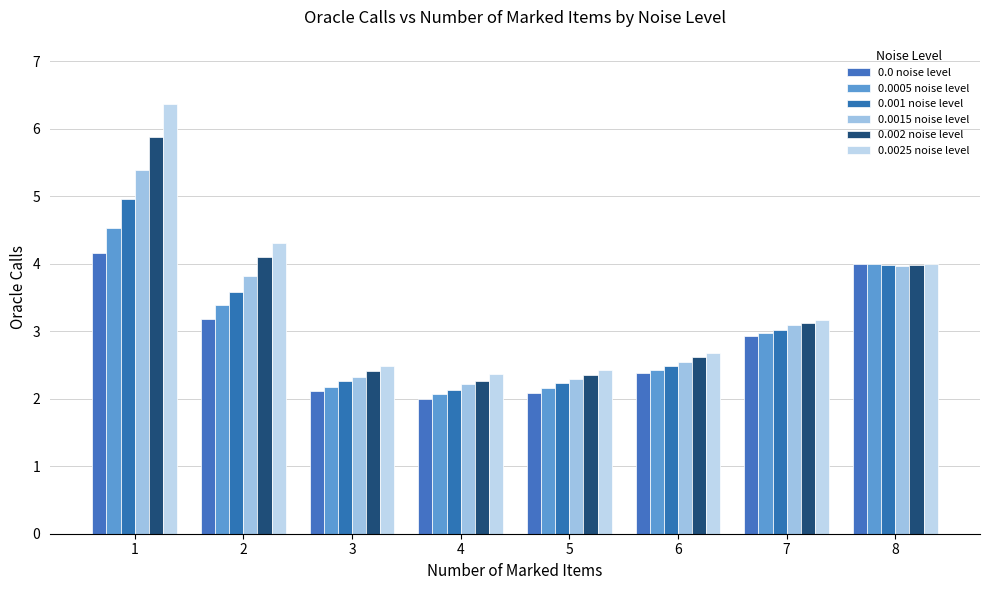

Which series has the largest range (max minus min)?

0.0025 noise level